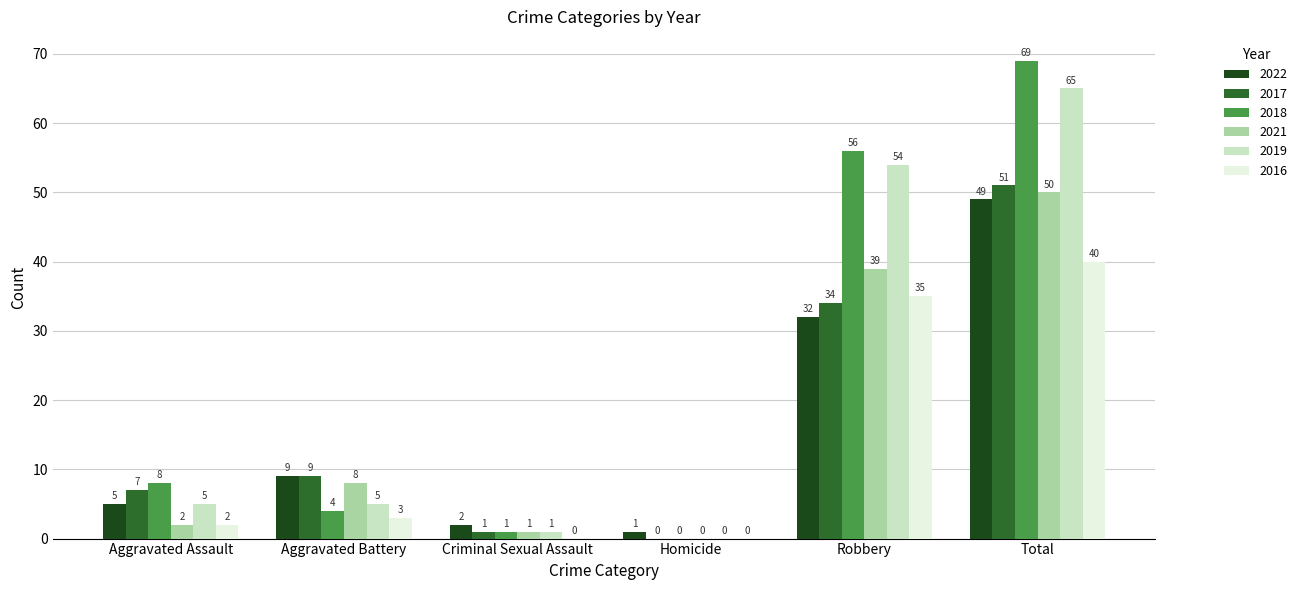

Is it true that 2018 equals 4 at Aggravated Battery?

True